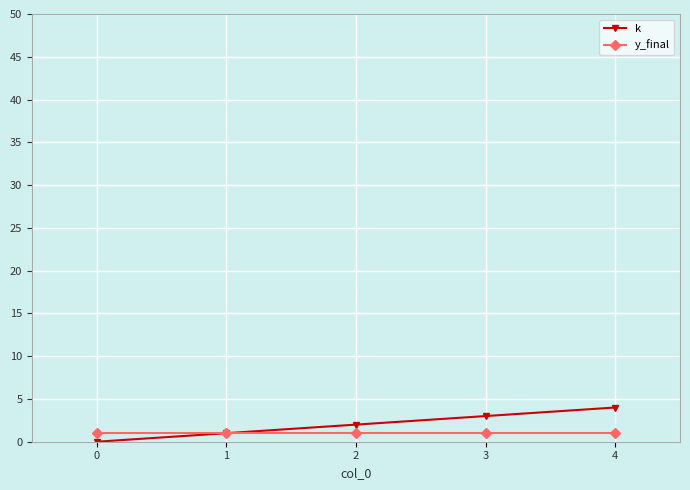

Is this an area chart (filled region under the line)?

No